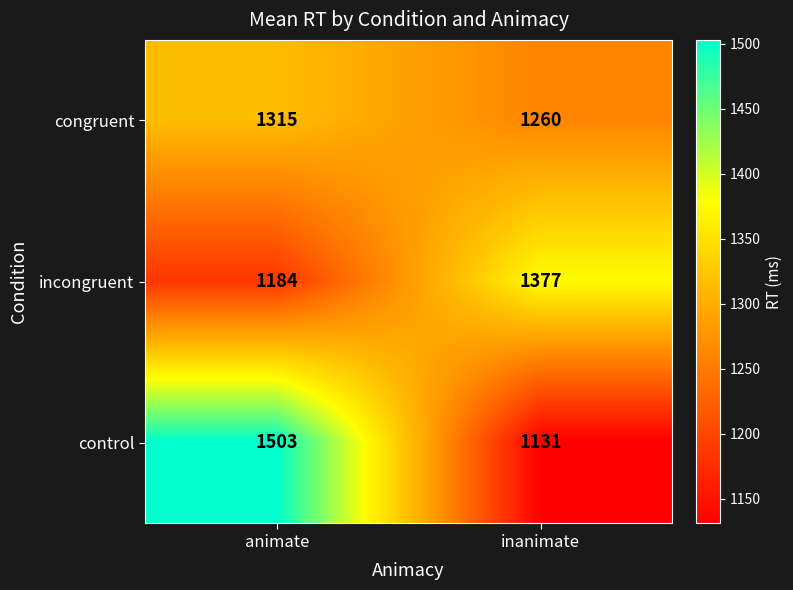

What value does the incongruent series have at animate, to the nearest 10?

1180